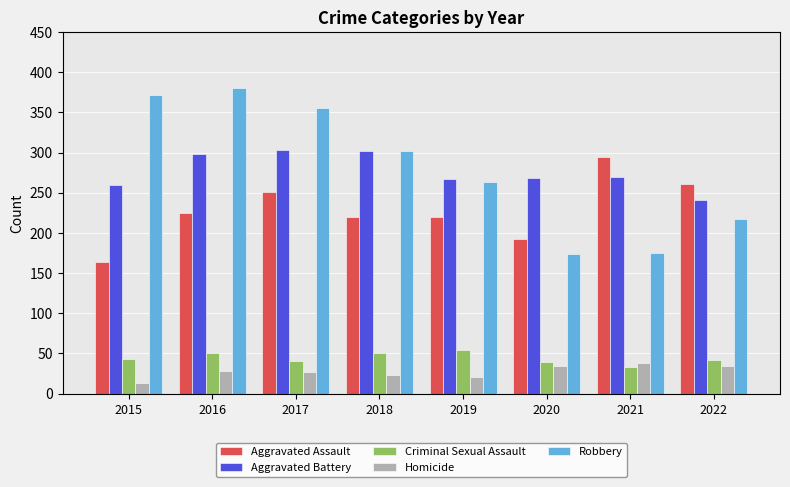

How many values in the Criminal Sexual Assault series are below 43?

4